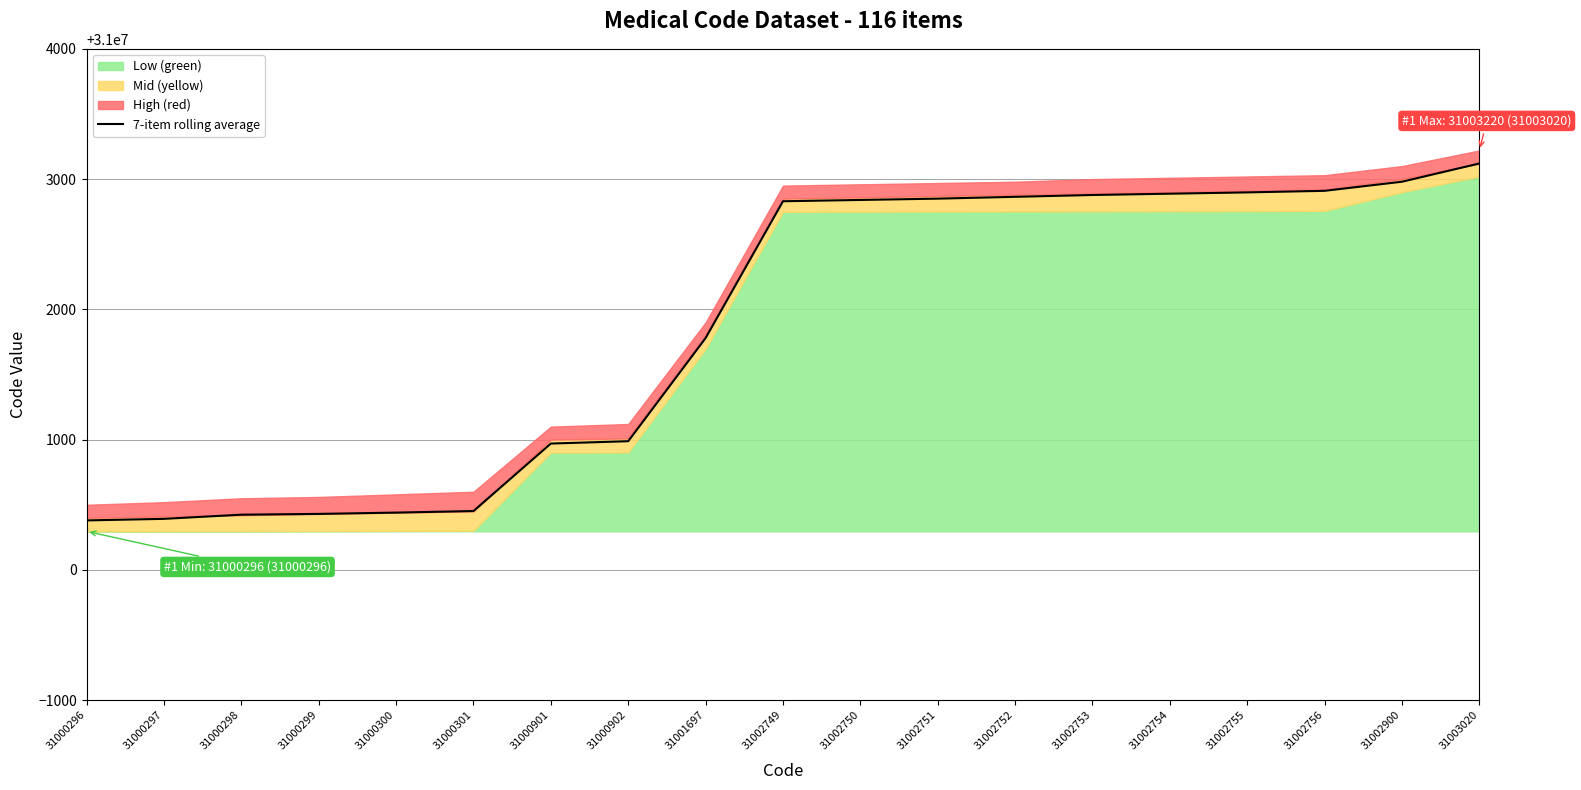

Between 31000300 and 31002753, which is larger?

31002753